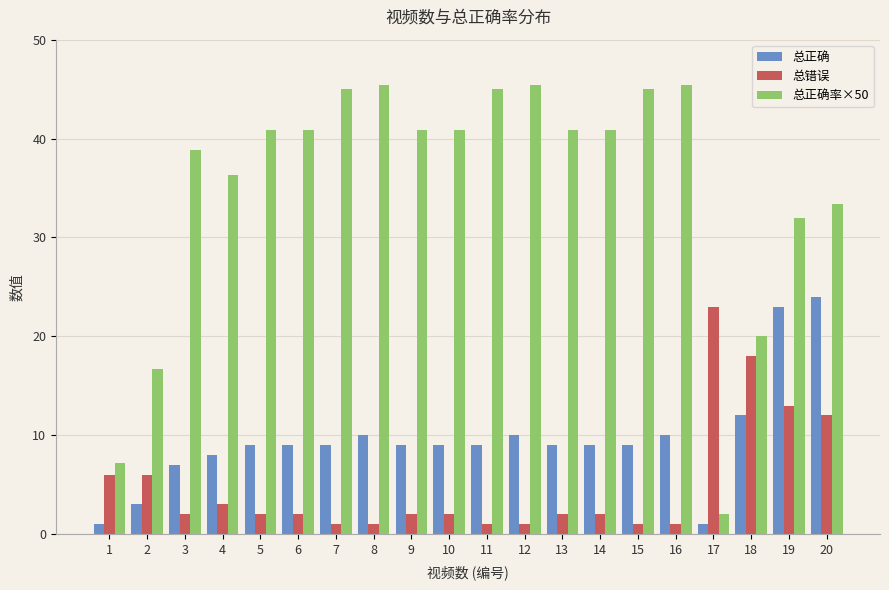

The 总错误 series shows 18.0 at 18. True or false?

True